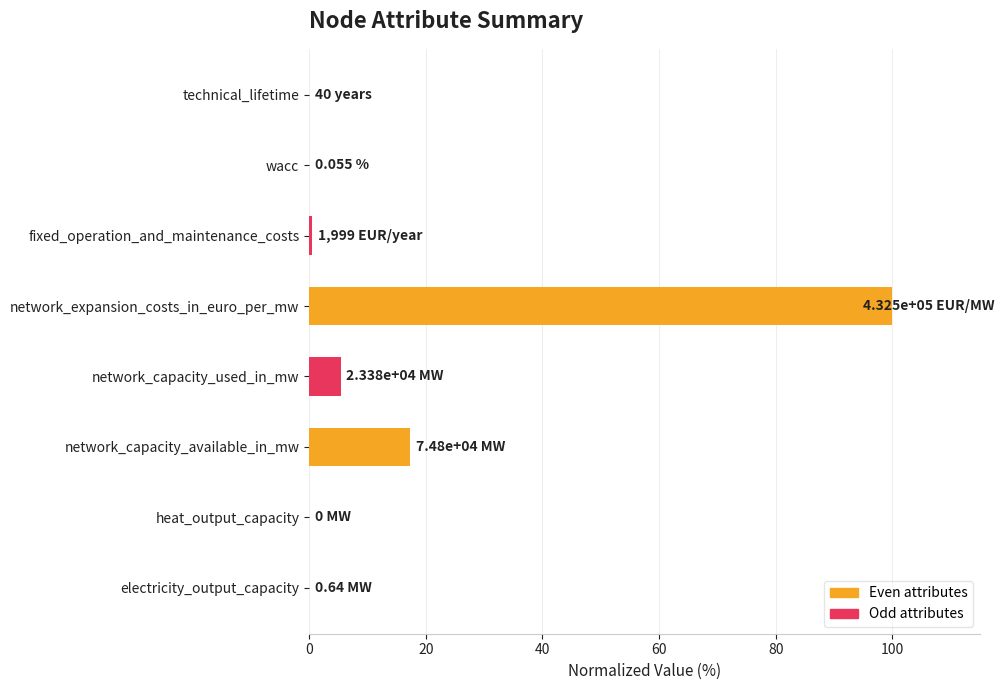

At which category does the chart reach its peak across all series?

network_expansion_costs_in_euro_per_mw